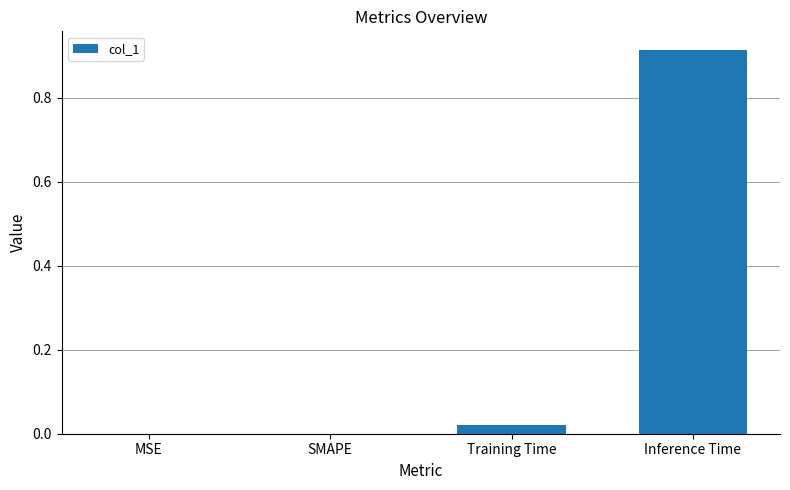

Is it true that the value at MSE is 0.0?

True